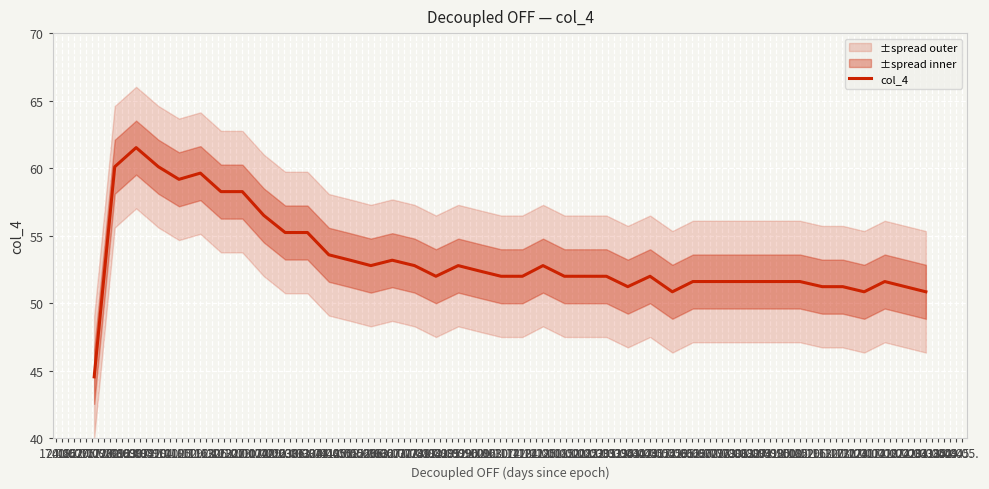

How many distinct data groups are displayed?

1